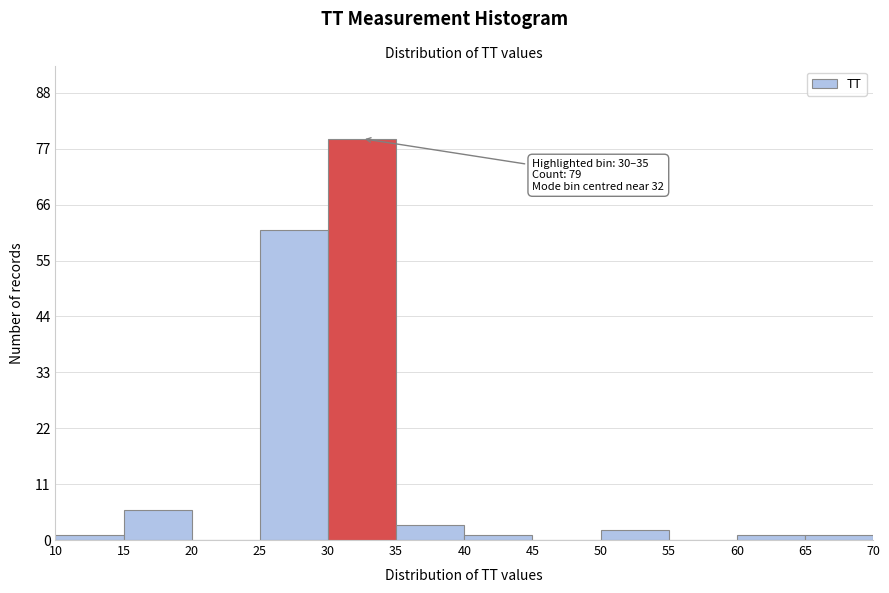

Which range on the x-axis has the tallest bar?

30 to 35